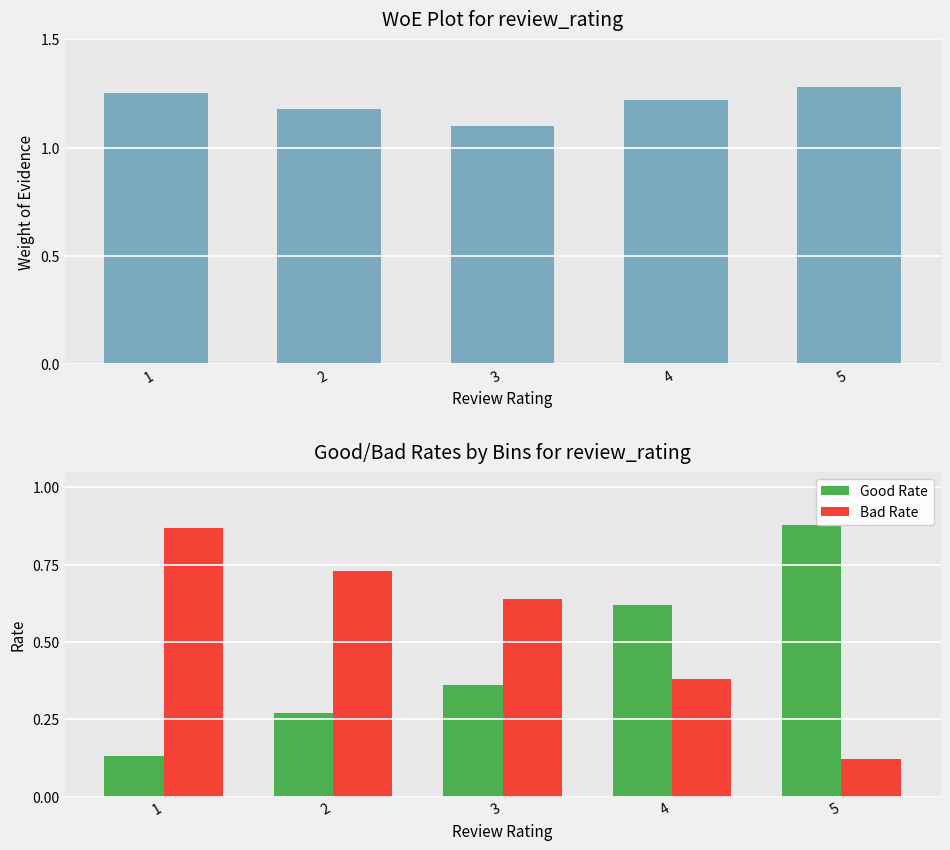

Count the Good Rate values in the range 0 to 1.

5